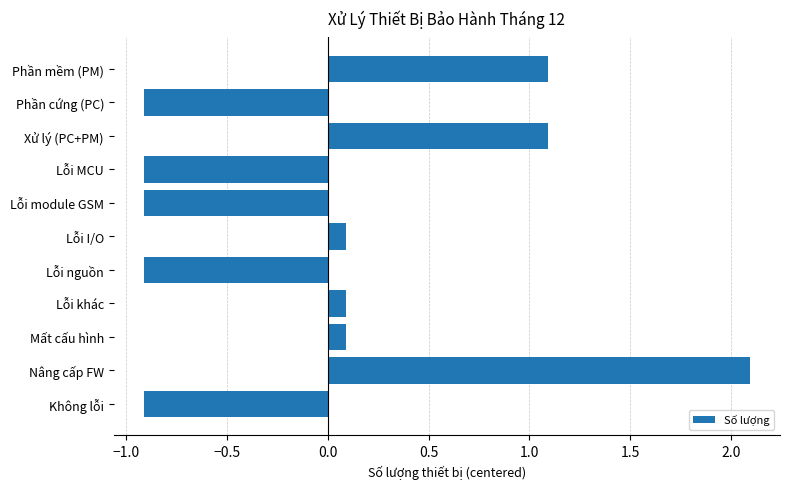

What is the maximum value shown in the chart?

2.1